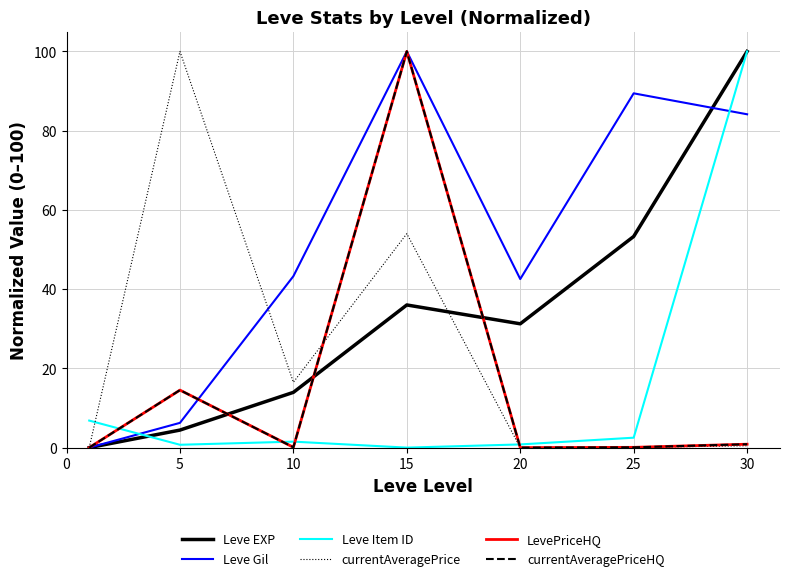

Does the chart have visible grid lines?

Yes